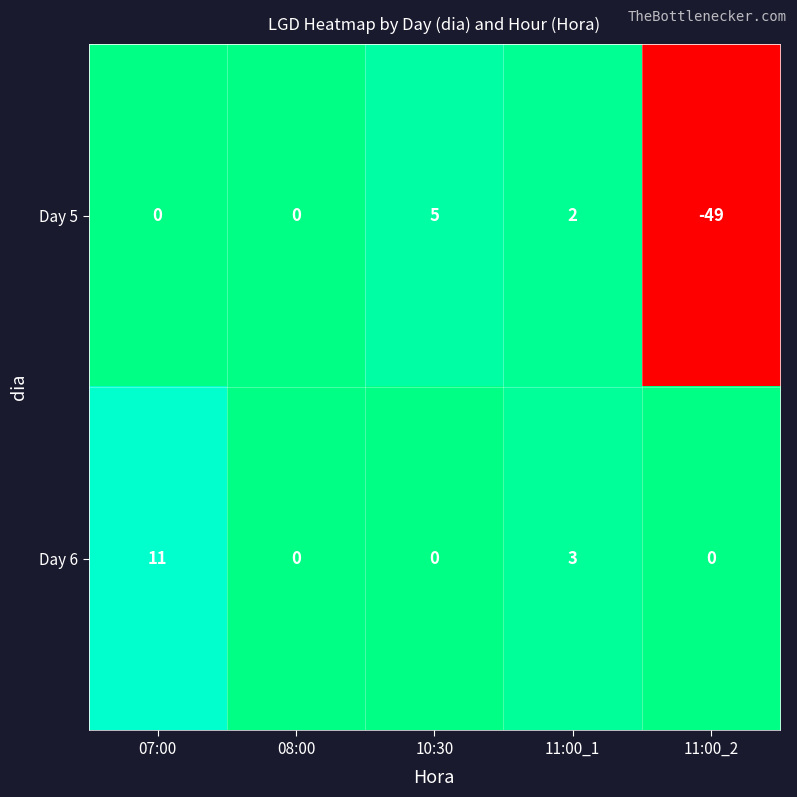

How many data points does each series have?

5